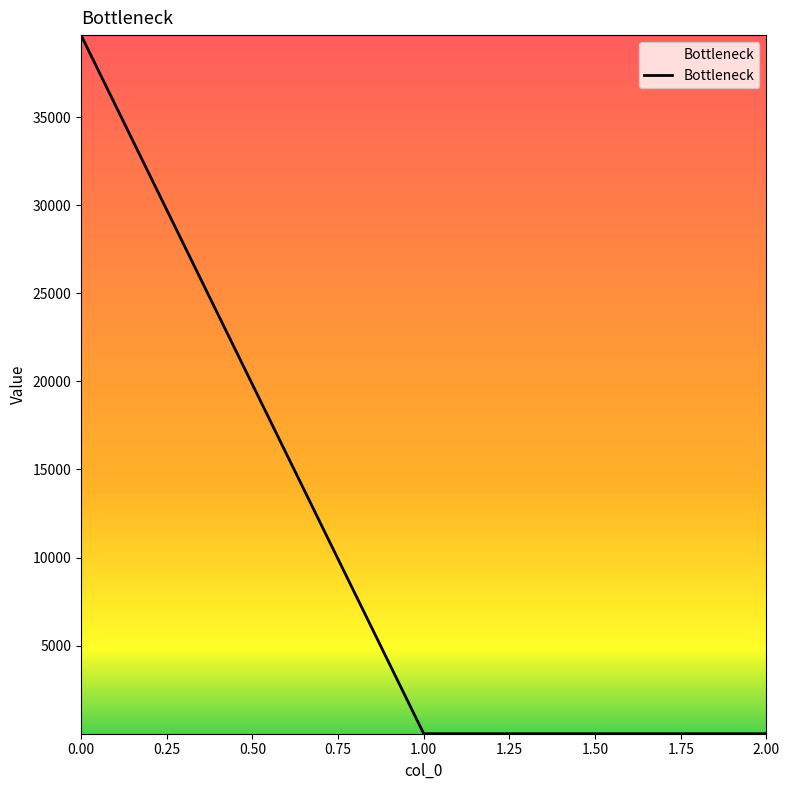

What is the maximum value shown in the chart?

39648.4